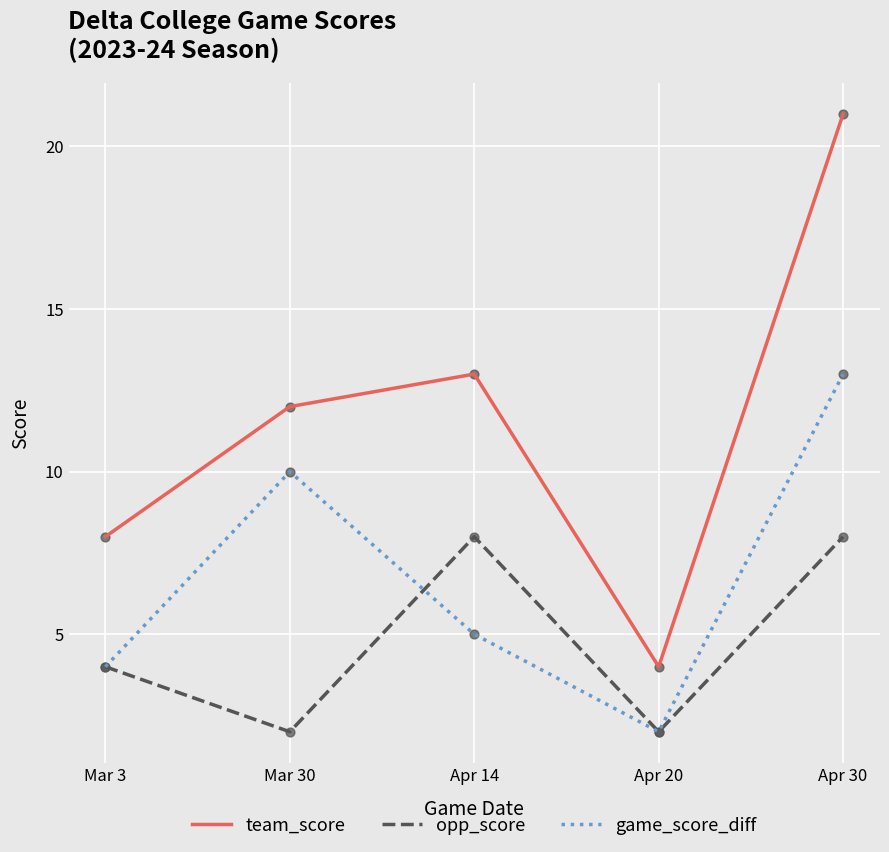

At which category is the sum across all series the highest?

Apr 30